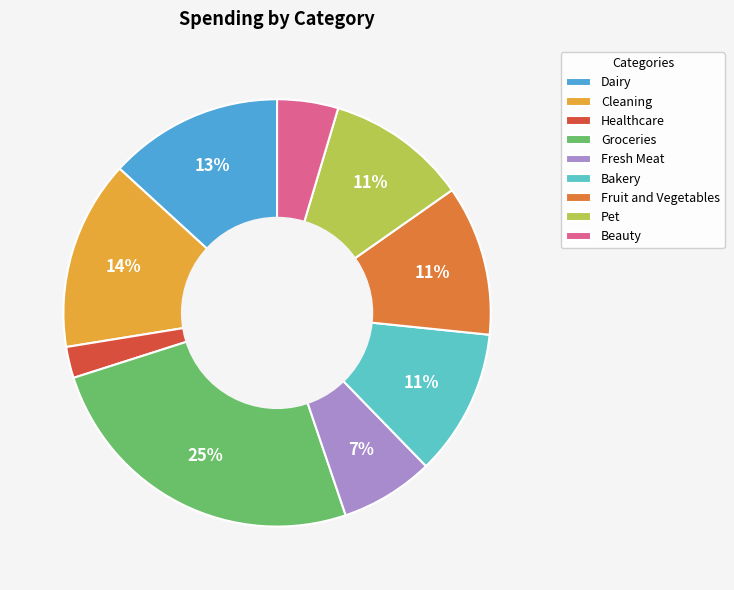

True or false: Pet accounts for 11% of the total.

True